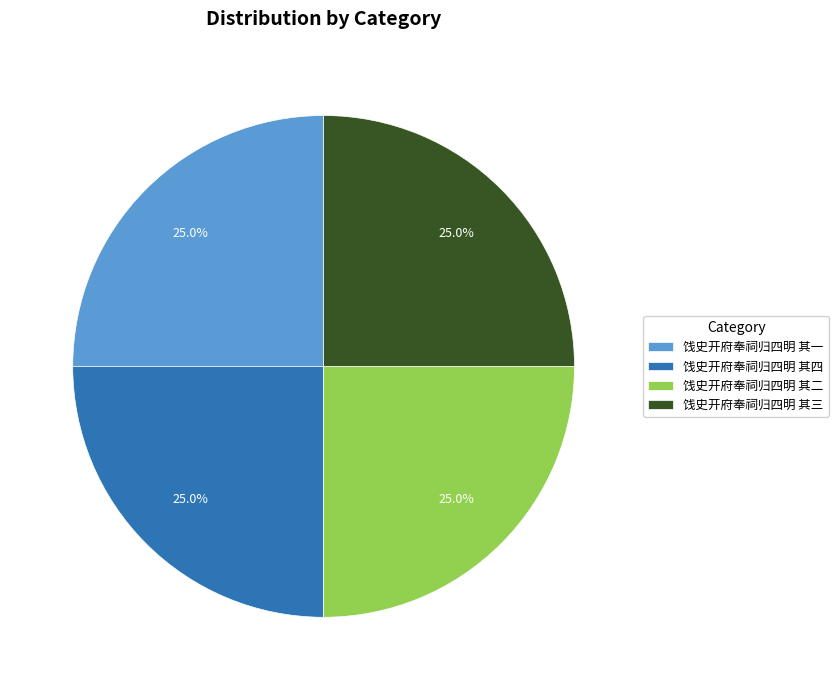

How many segments does this pie chart have?

4